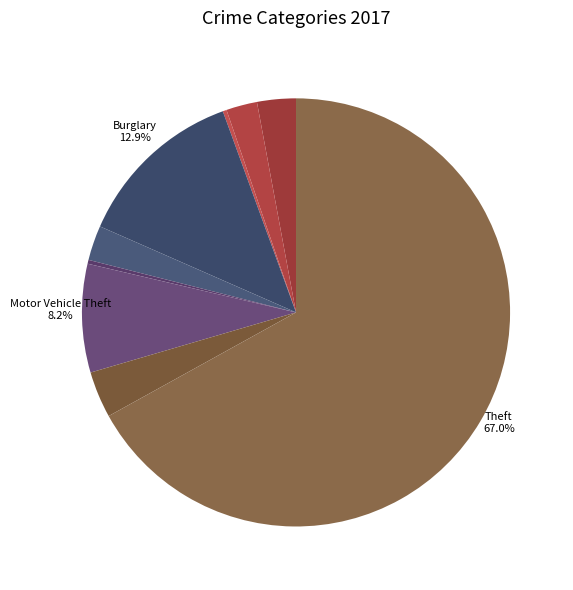

What is the largest slice in the pie chart?

Theft